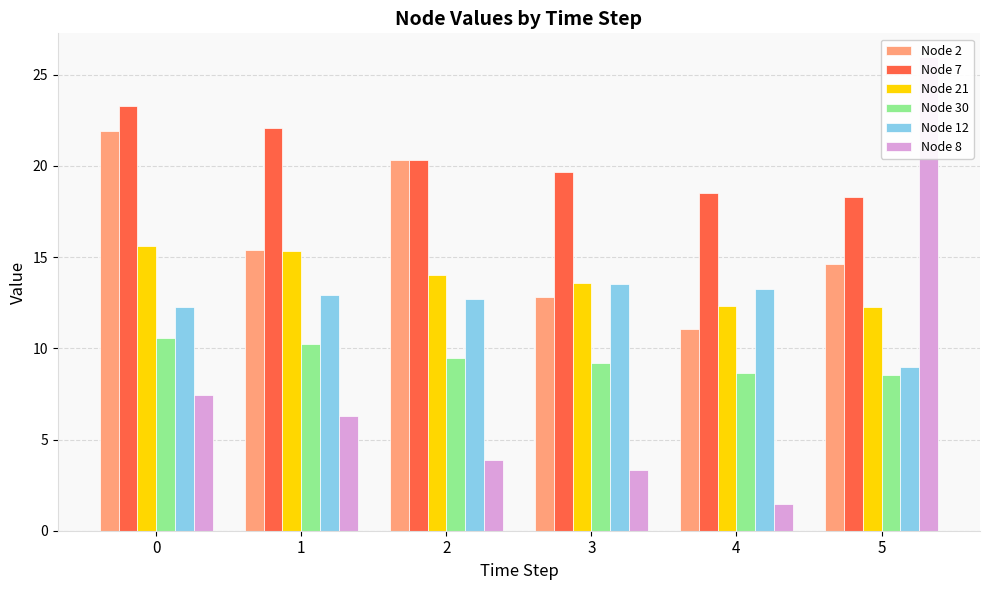

The value of Node 8 at 4 is 2.1. True or false?

False